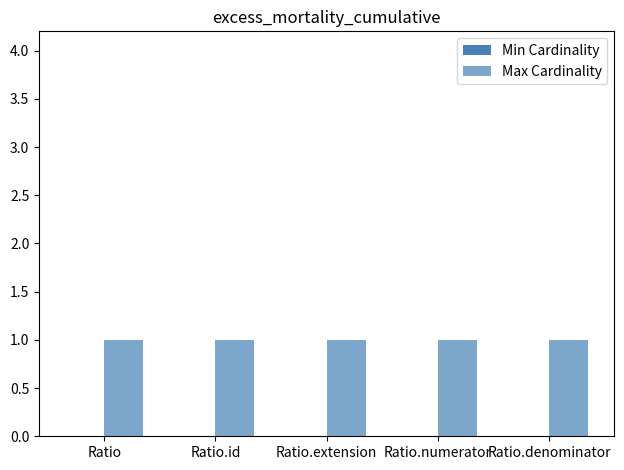

Between Ratio.numerator and Ratio.denominator, which series saw the biggest shift?

Min Cardinality